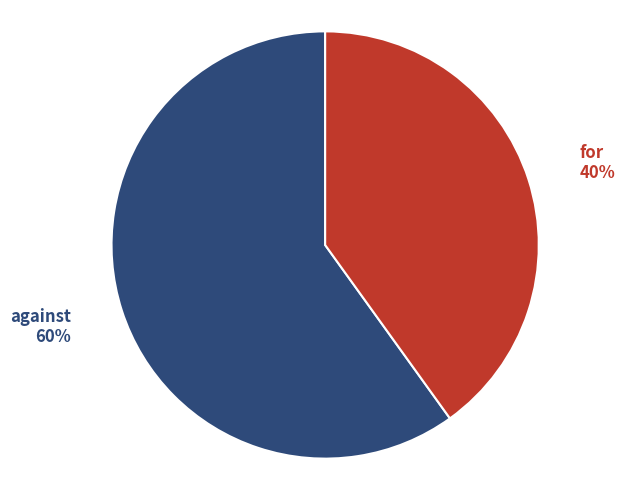

Is there any slice that represents more than half of the pie?

Yes